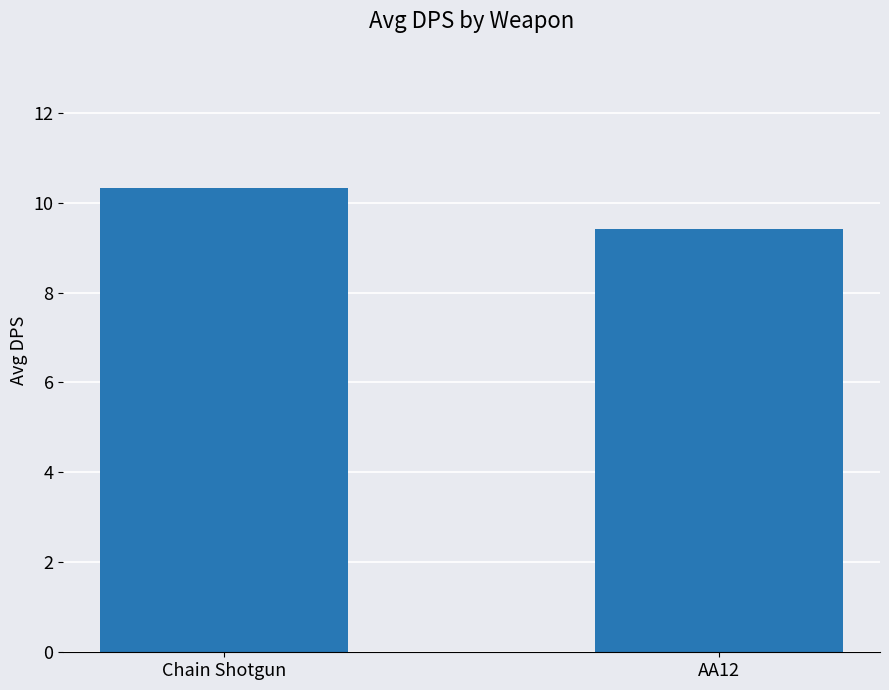

What is the sum of all values?

19.7